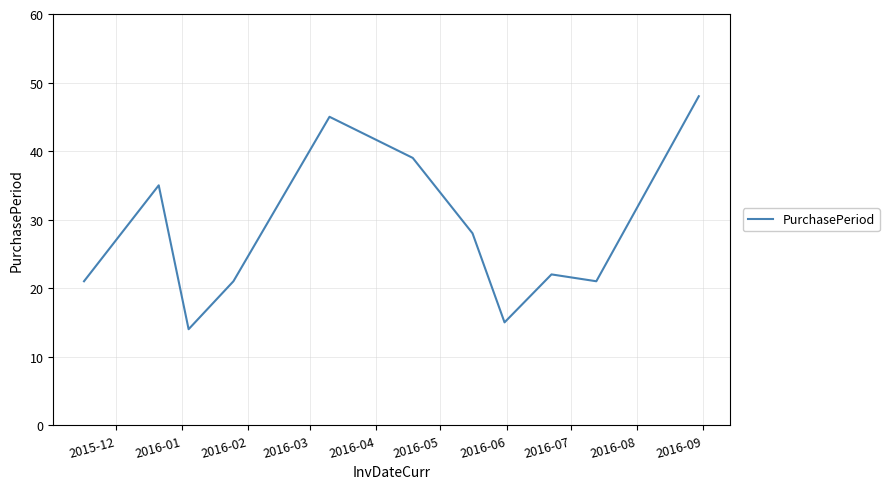

What is the minimum value shown in the chart?

14